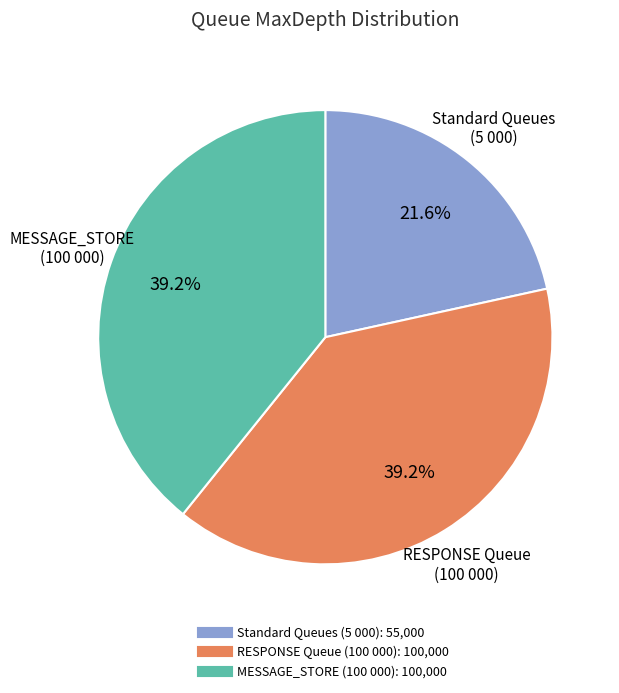

Does any single category account for the majority?

No